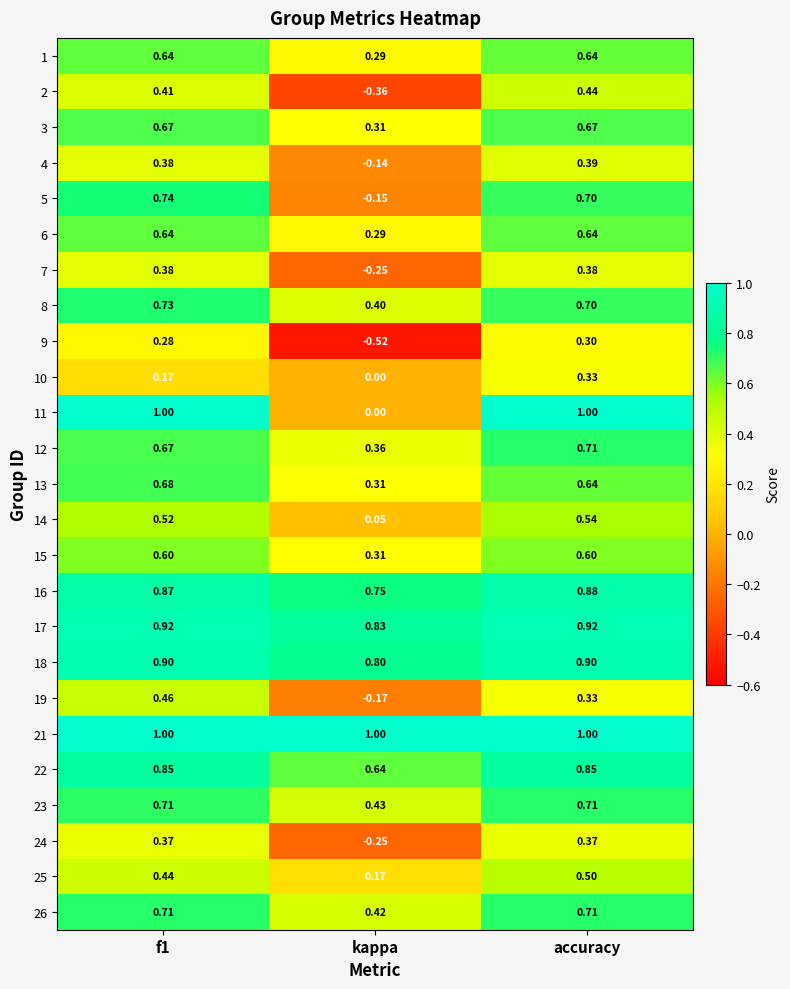

Which category has the lowest value in the 22 series?

kappa